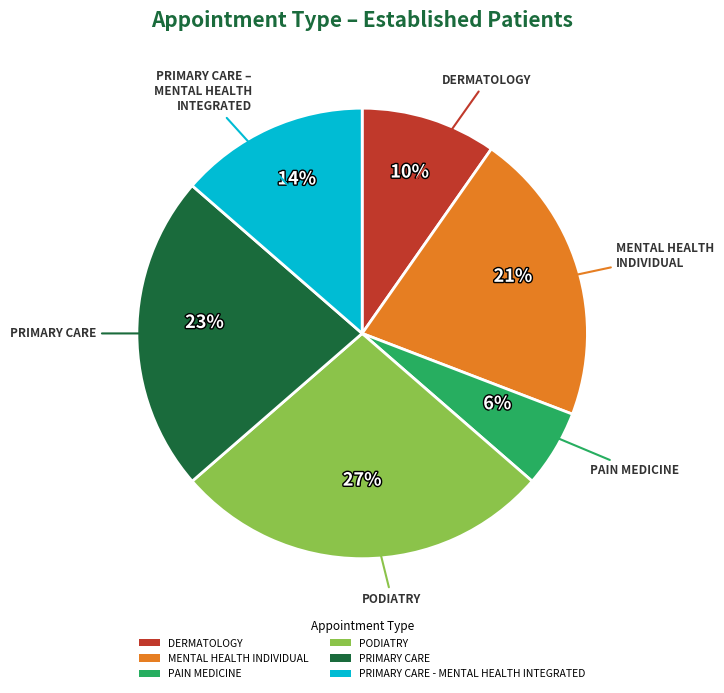

What percentage is the PODIATRY slice, to the nearest percent?

27%